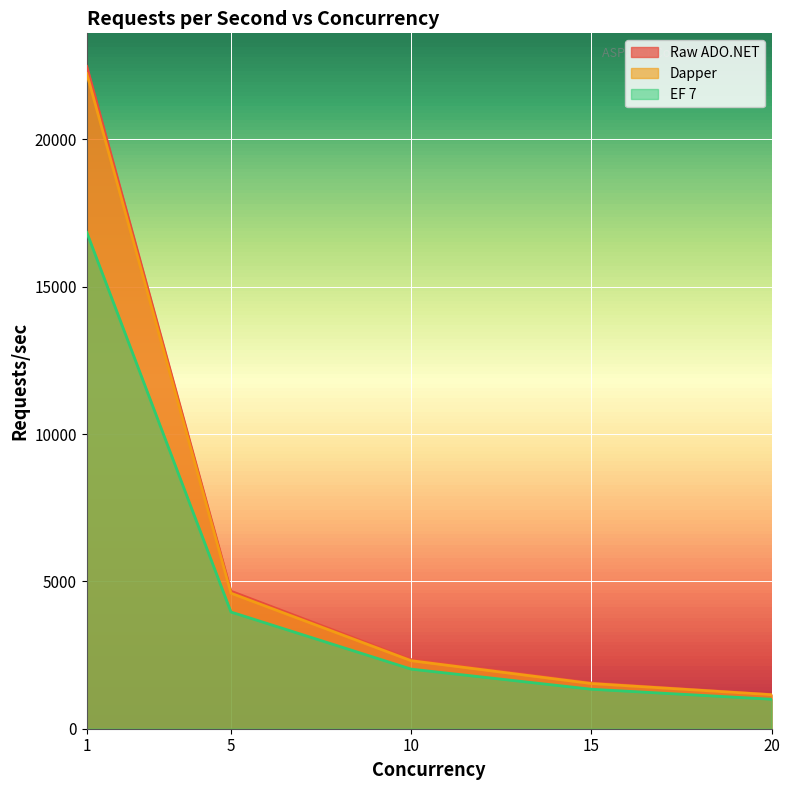

Reading right to left, what are all the values shown in this chart?

Raw ADO.NET: 20=1160	15=1553	10=2344	5=4667	1=22478
Dapper: 20=1154	15=1534	10=2309	5=4600	1=22237
EF 7: 20=1001	15=1340	10=2023	5=3961	1=16846